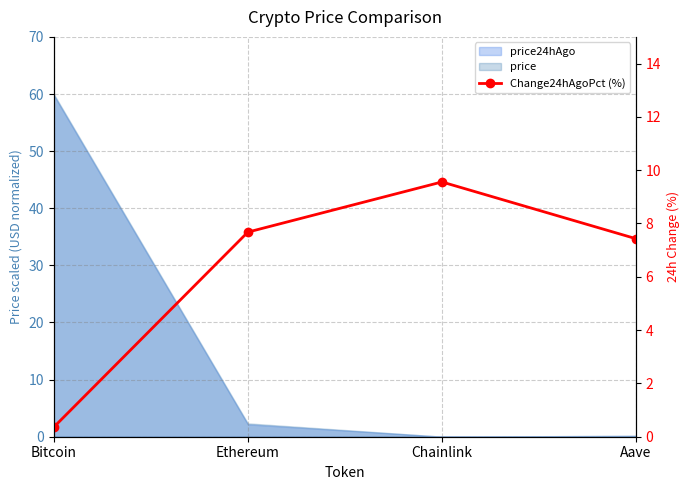

How many data points does each series have?

4